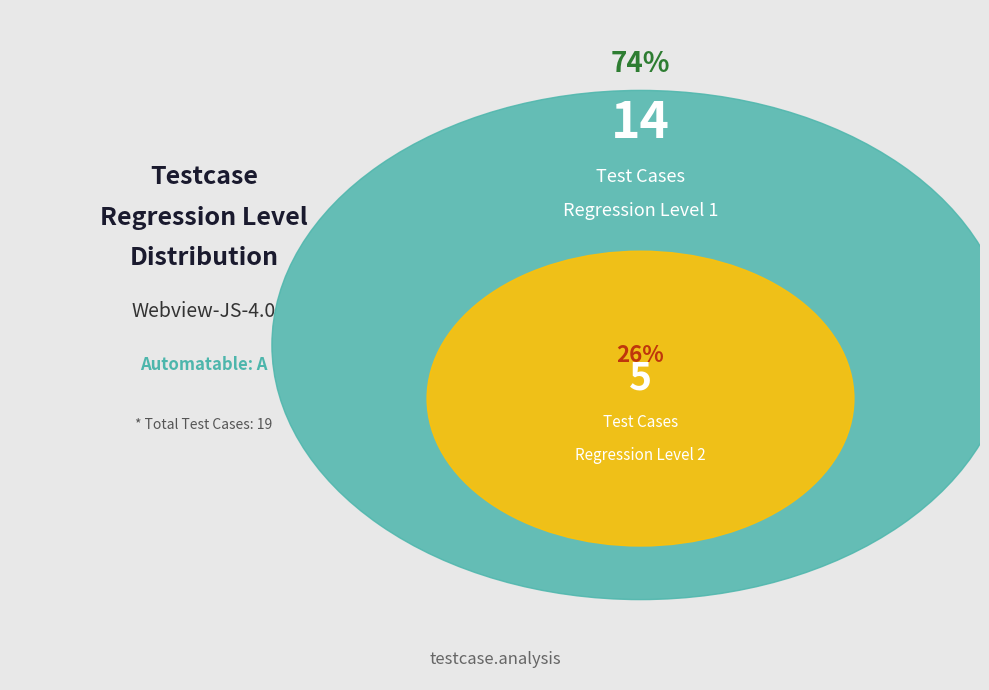

To the nearest percent, what portion does Level 1 represent?

74%